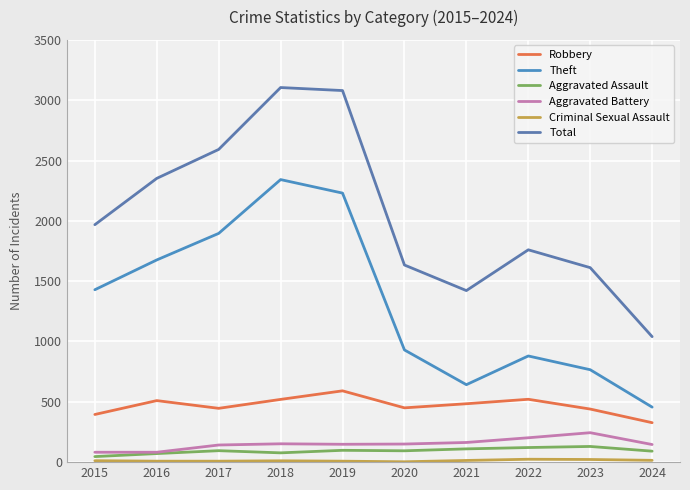

What is the difference between the highest and lowest values at 2022?

1736